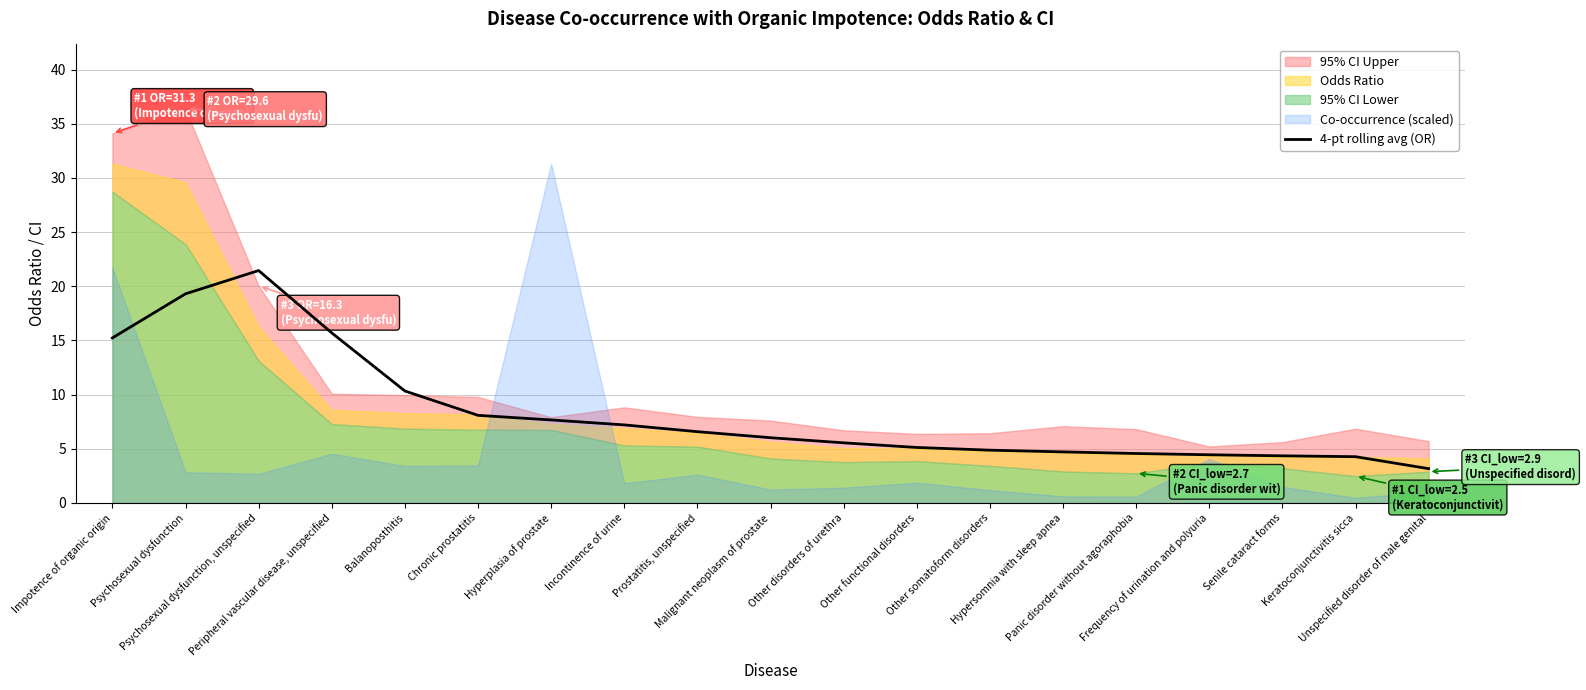

The value at Peripheral vascular disease, unspecified is 15.7. True or false?

True